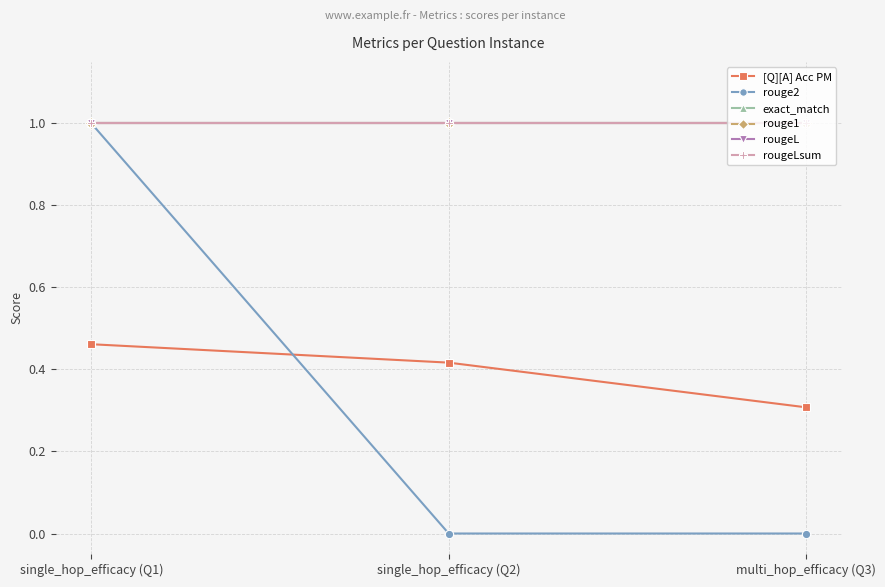

Reading left to right, list all the values displayed in this chart.

[Q][A] Acc PM: 0.5	0.4	0.3
rouge2: 1.0	0.0	0.0
exact_match: 1.0	1.0	1.0
rouge1: 1.0	1.0	1.0
rougeL: 1.0	1.0	1.0
rougeLsum: 1.0	1.0	1.0